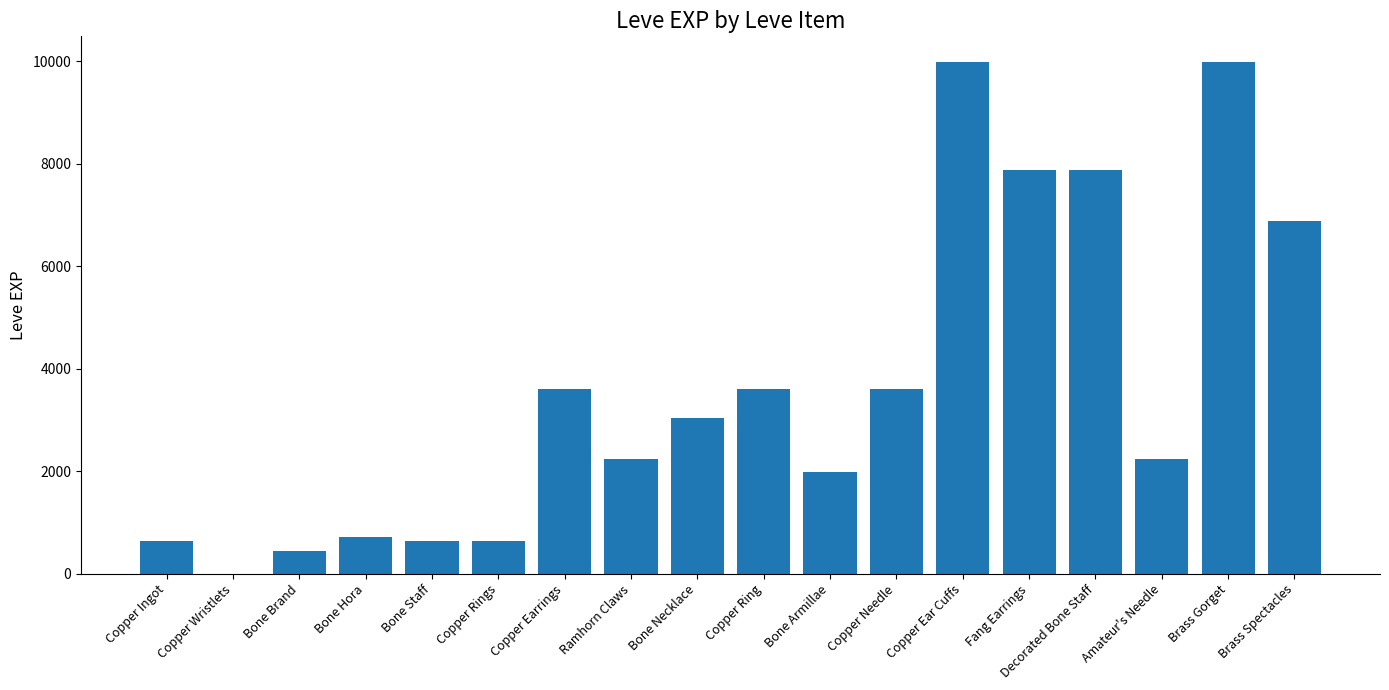

What is the change in value from Bone Brand to Brass Gorget?

+9540